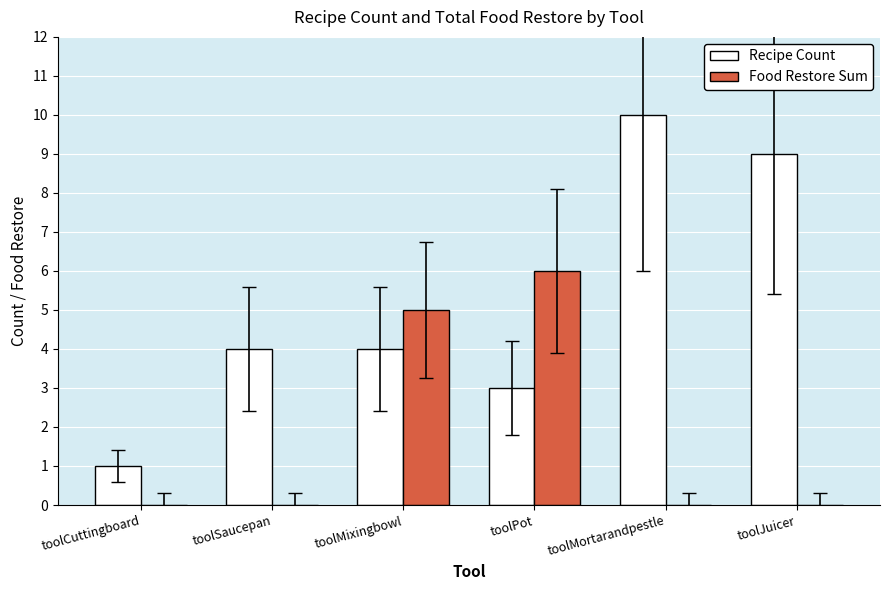

What is the sum of all Recipe Count values?

31